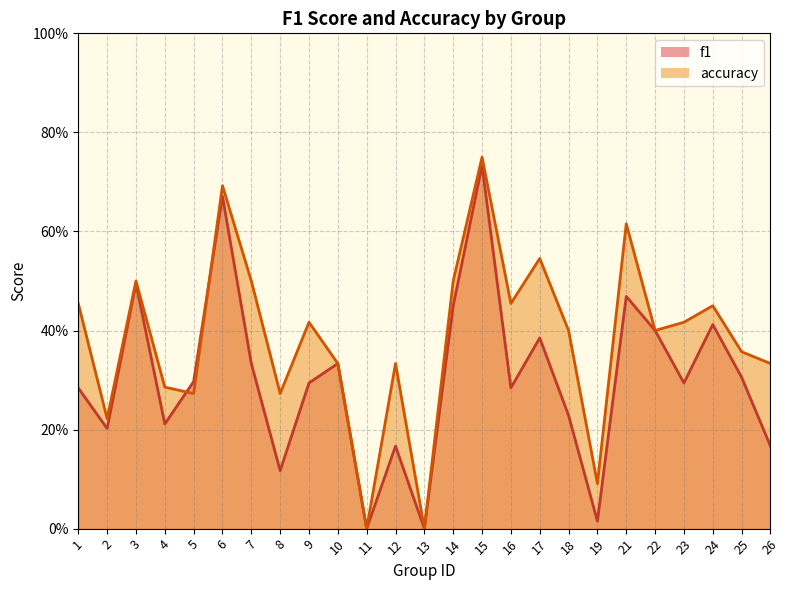

How many lines are shown in the chart?

2